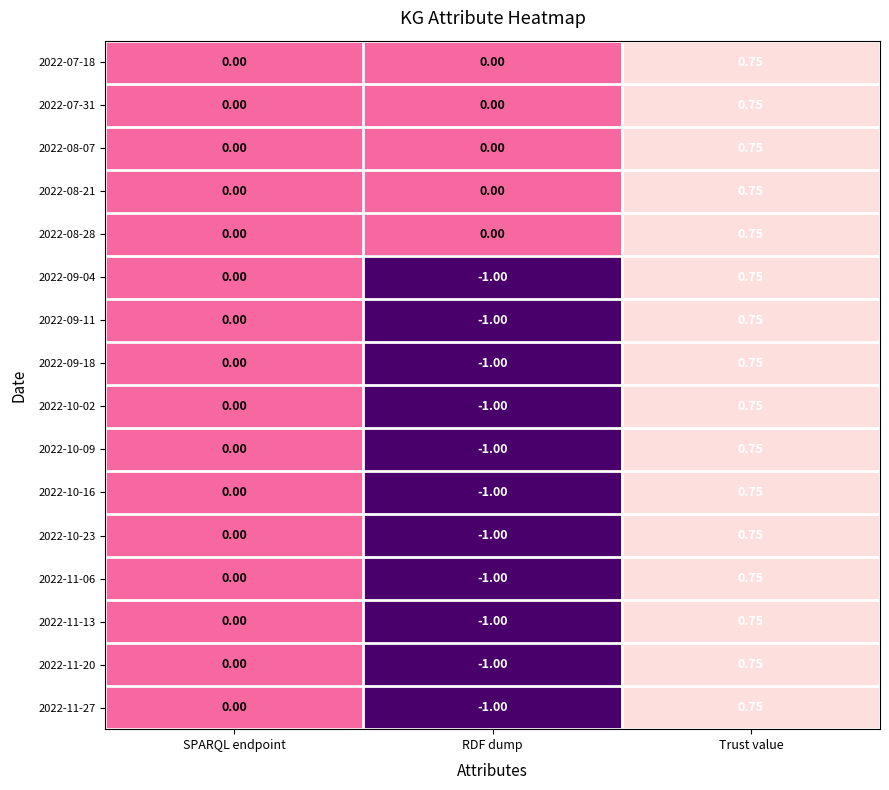

At which category does the chart reach its peak across all series?

Trust value